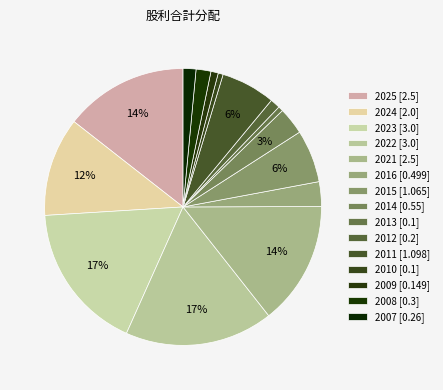

How many slices are in this pie chart?

15